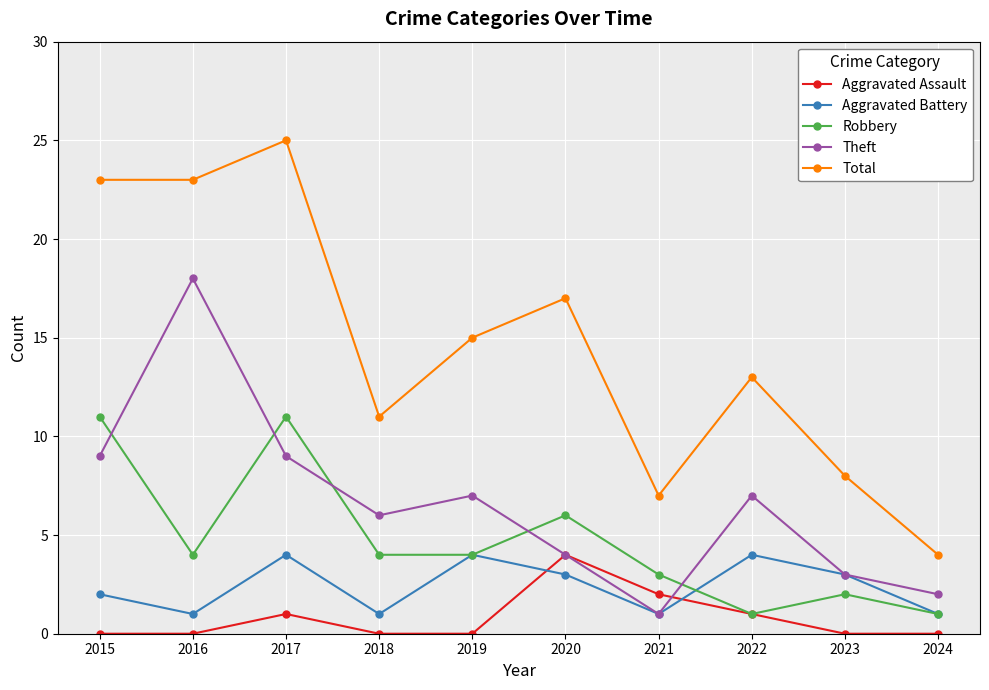

Does the chart display data point markers on the line(s)?

Yes